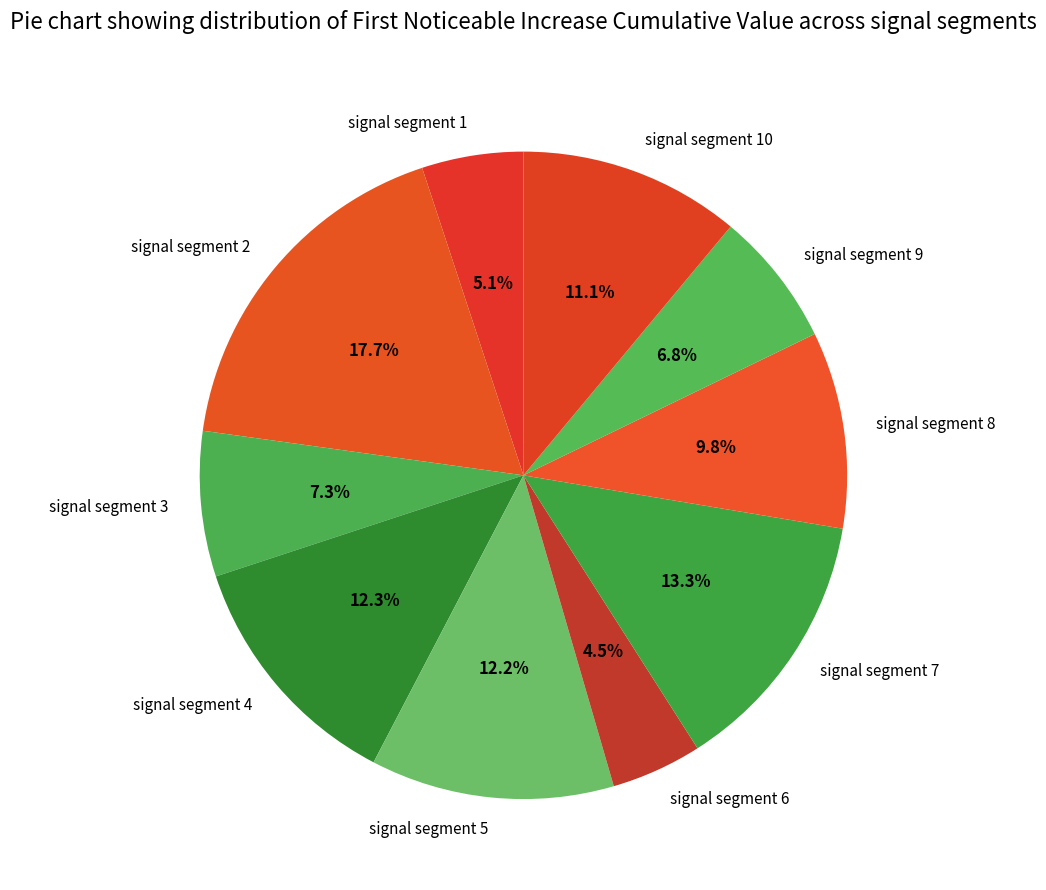

What percentage is NOT represented by signal segment 9?

93.2%